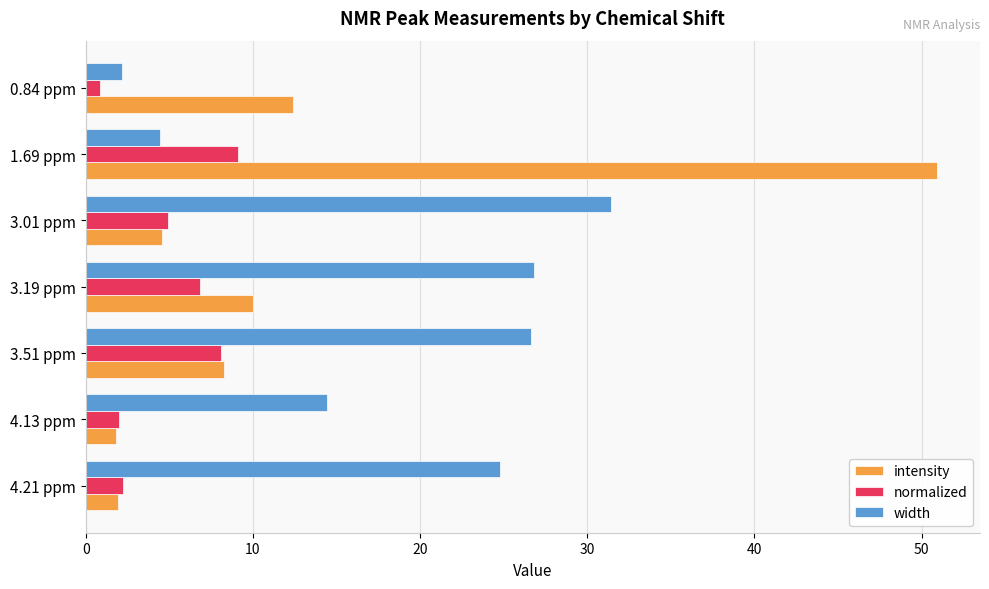

At which label is width closest to 16?

4.13 ppm